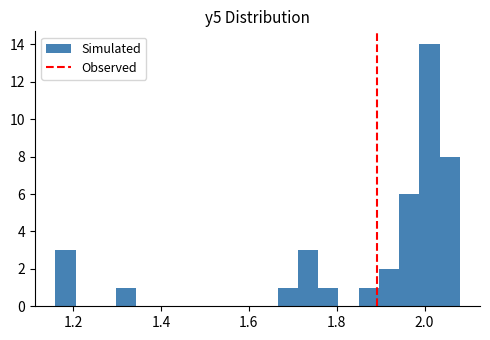

Read against the x-axis, roughly where is the centre of the tallest bar?

2.02